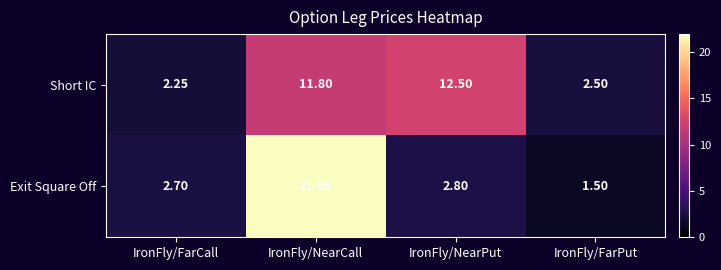

Where is Short IC nearest to the value 7?

IronFly/FarPut